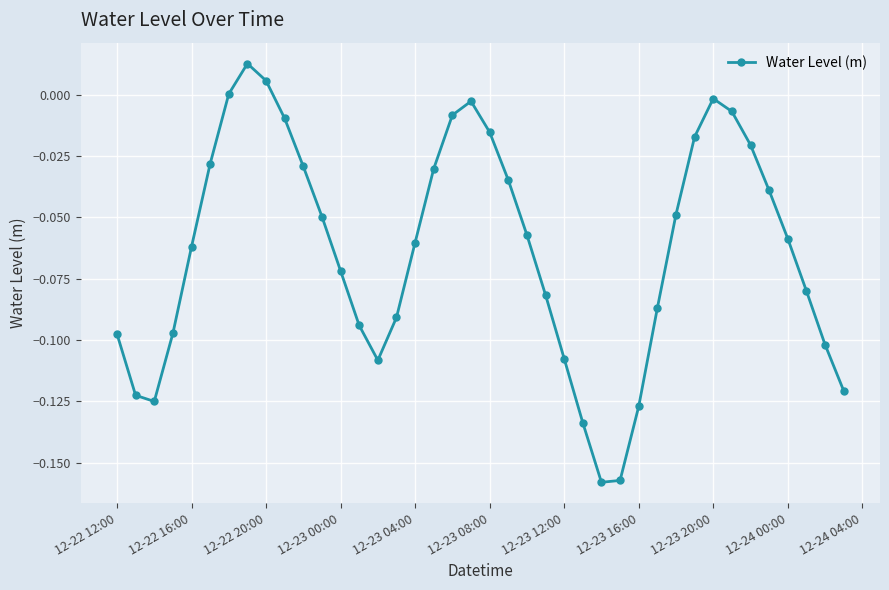

Count the number of data series in this chart.

1